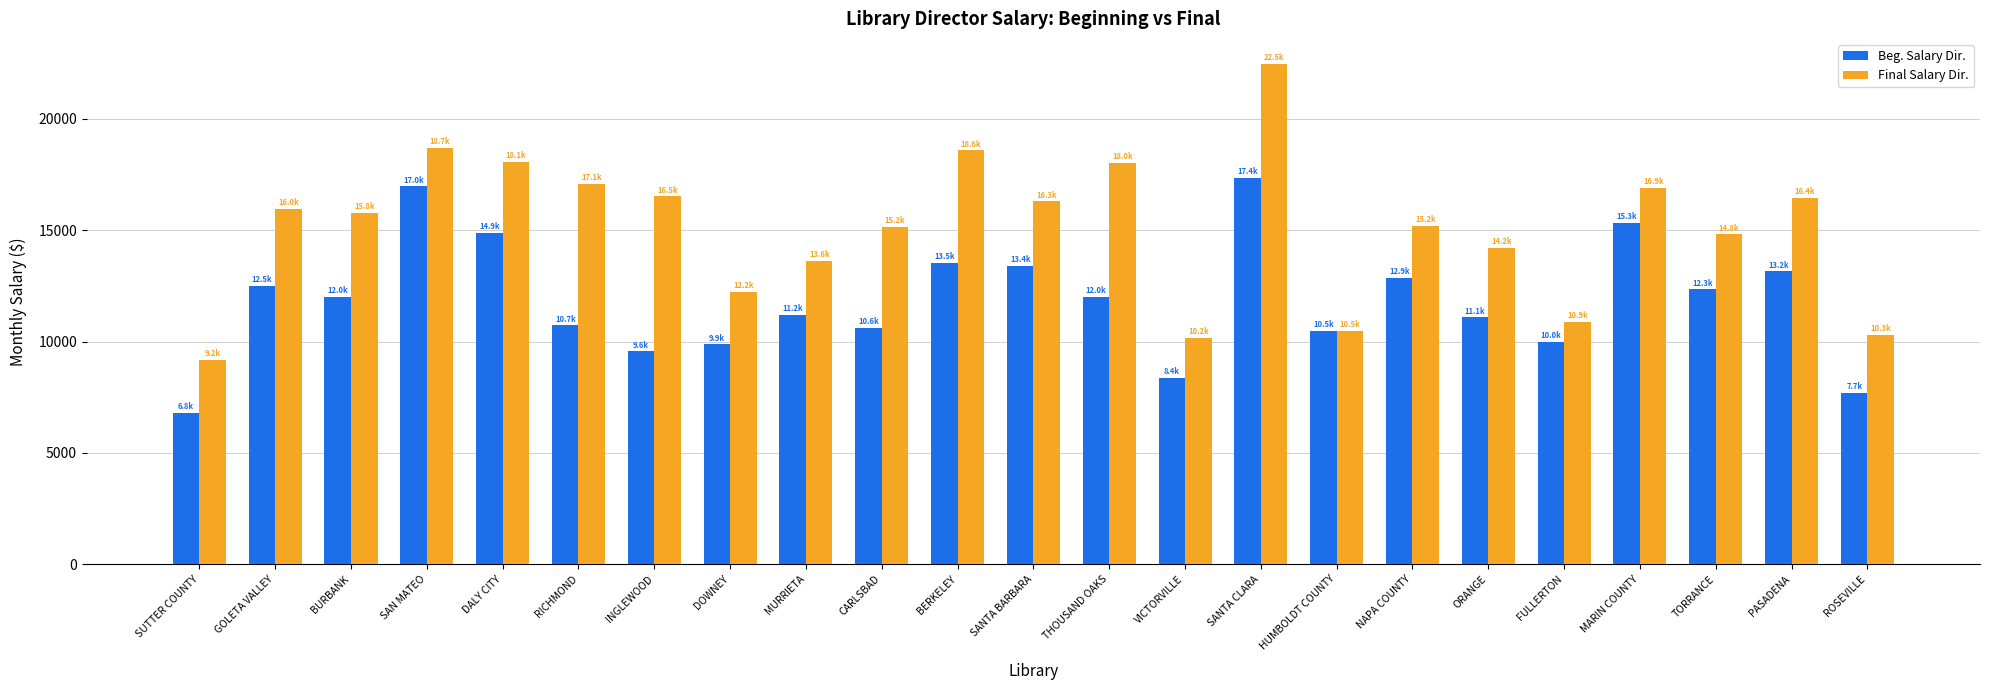

What is the minimum value shown in the chart?

6775